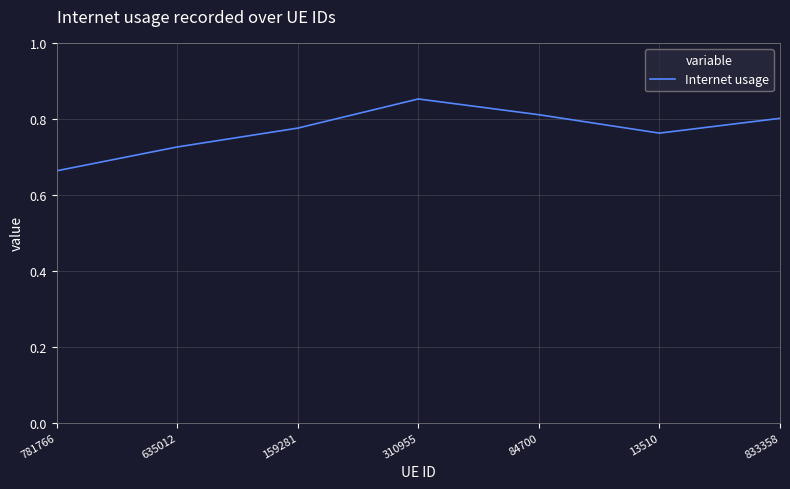

True or false: the data shows 1.1 at 310955.

False